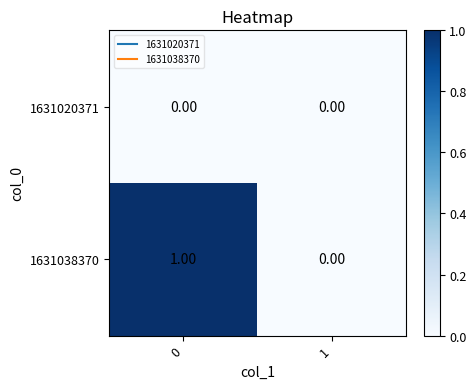

Between 0 and 1, which series saw the biggest shift?

1631038370